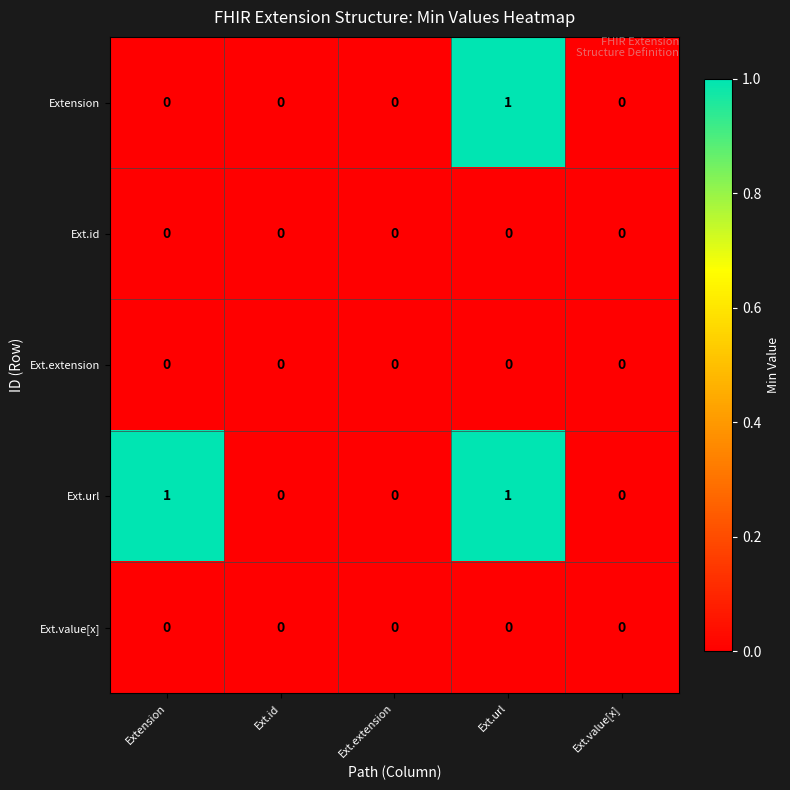

Which series has the largest total across all categories?

Ext.url